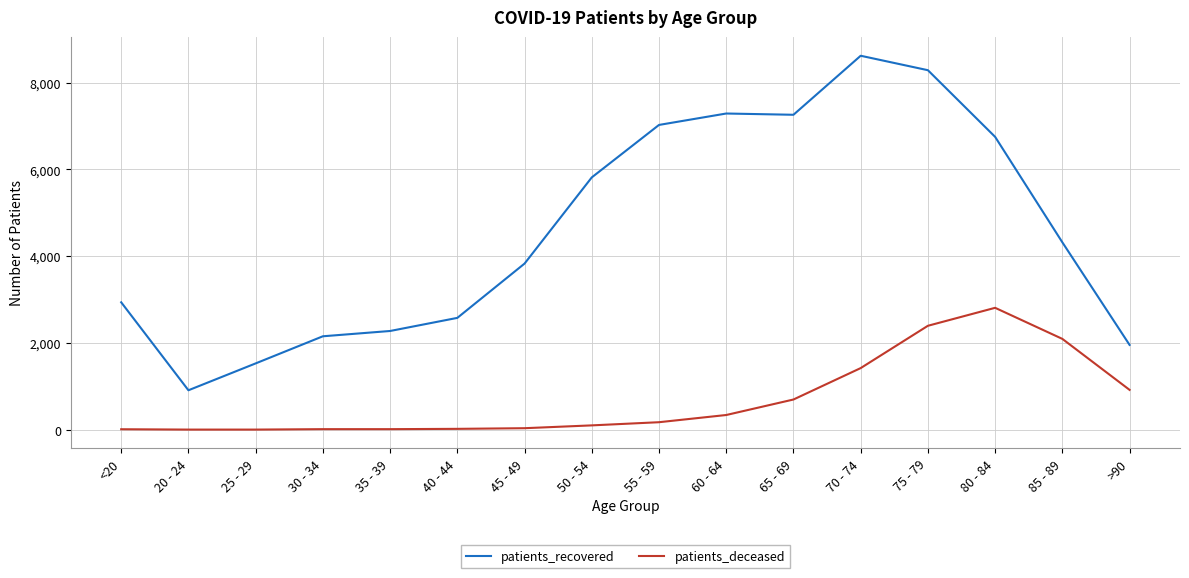

At which label does patients_recovered reach its minimum?

20 - 24